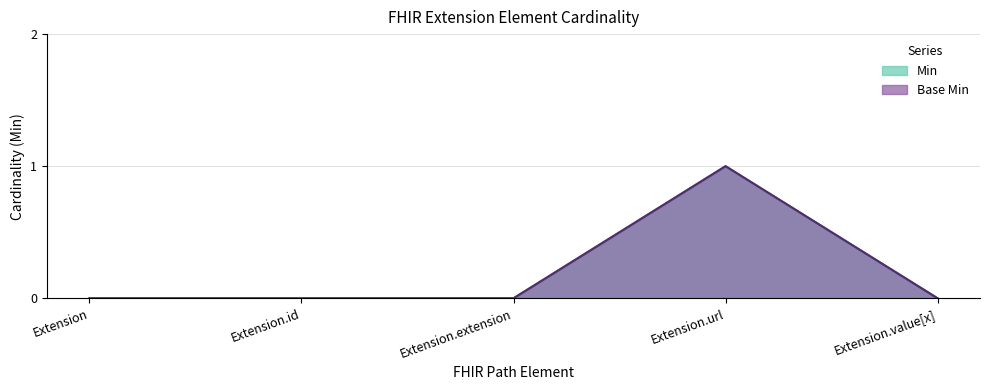

At Extension.extension, list the series in order from smallest to largest.

Min, Base Min